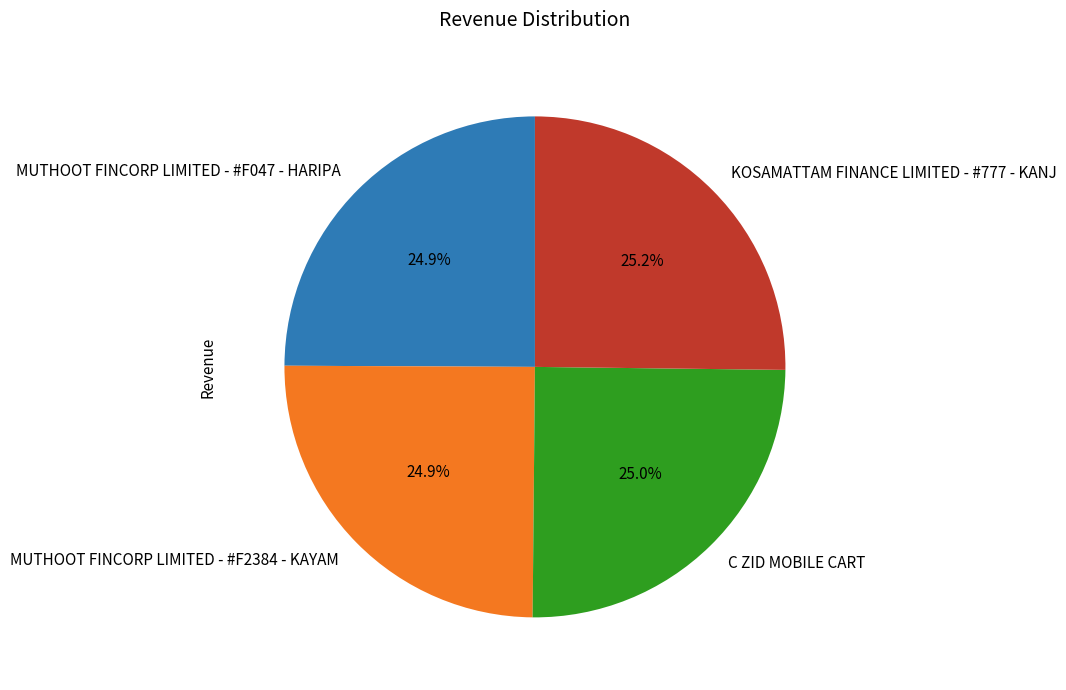

Is it true that MUTHOOT FINCORP LIMITED - #F047 - HARIPA is 11% of the pie?

False